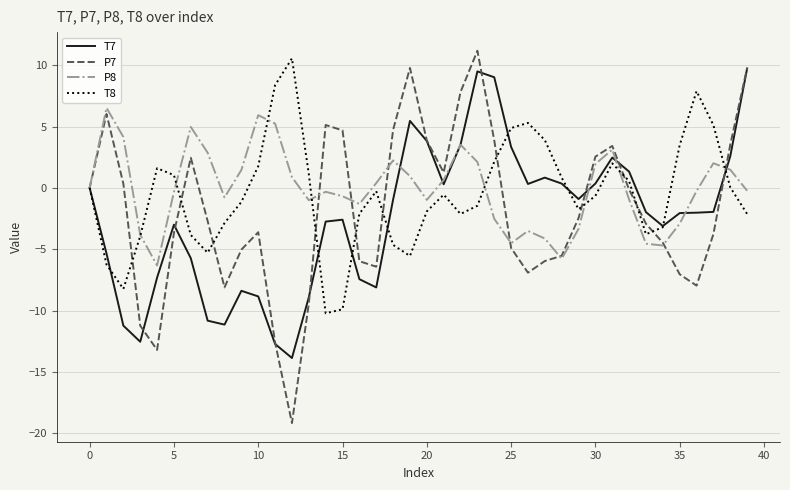

Rank the series by their average value, from lowest to highest.

T7, P7, T8, P8